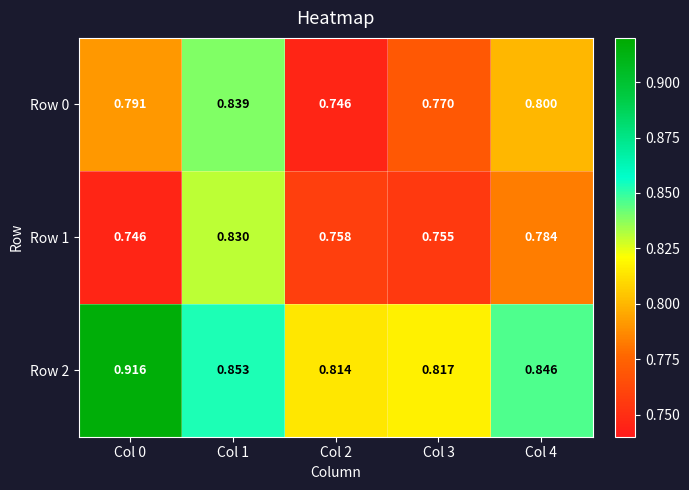

At how many categories does at least one series exceed 0?

5